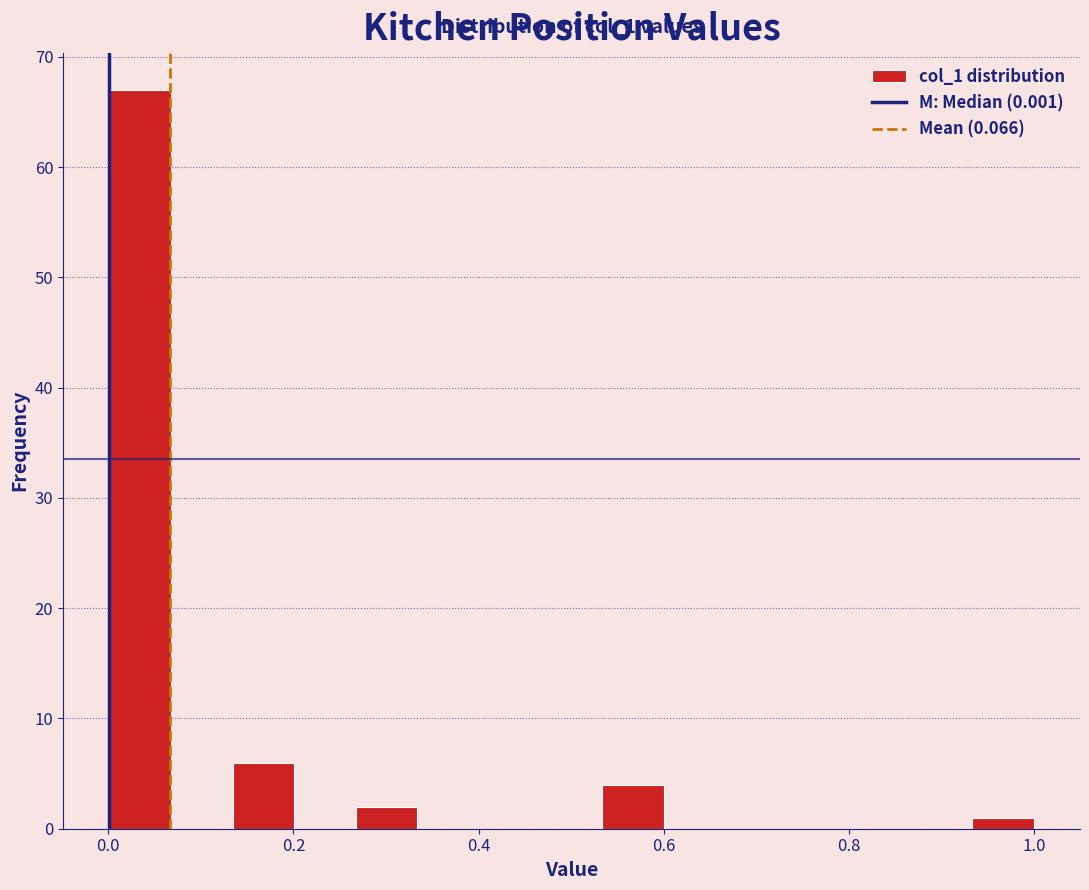

Read against the x-axis, roughly where is the centre of the tallest bar?

0.04